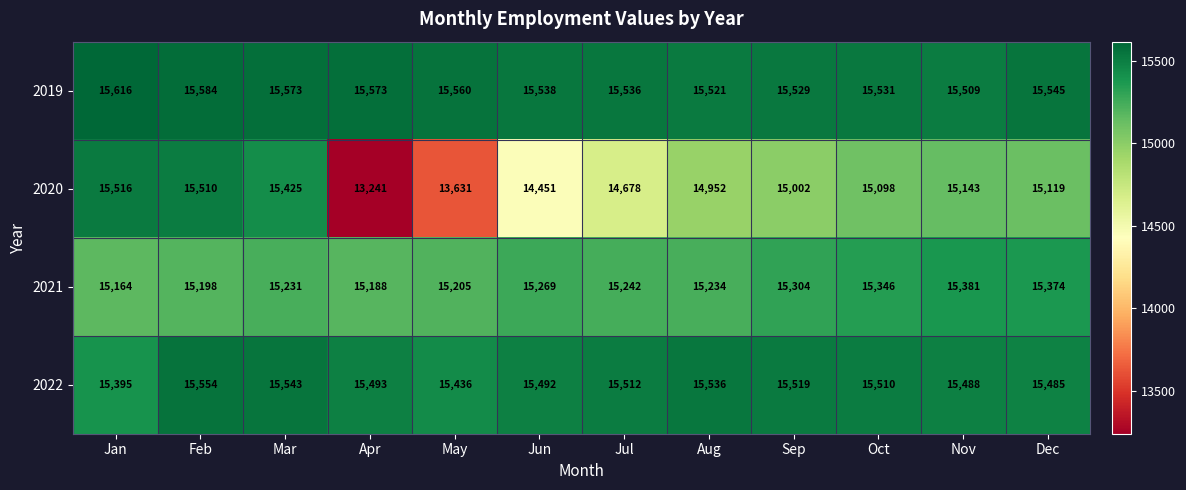

What is the sum of the 2021 values at Aug and Feb?

30432